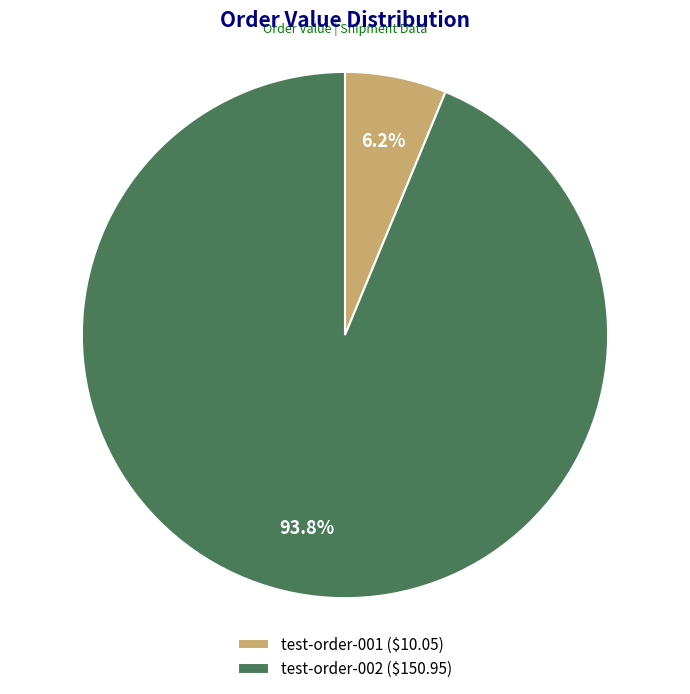

The test-order-001 slice represents 1% of the pie. True or false?

False